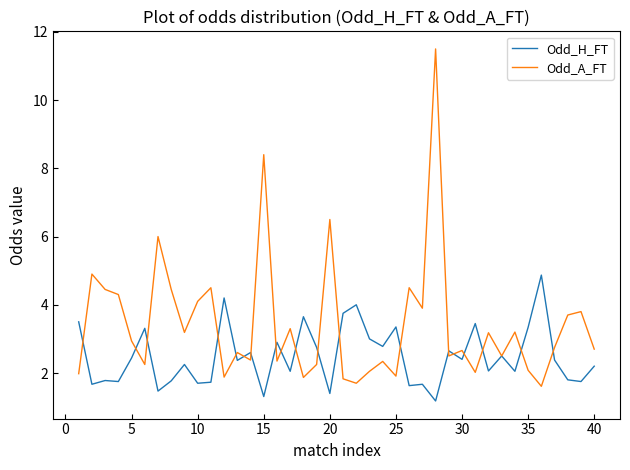

Rank the series by their average value, from lowest to highest.

Odd_H_FT, Odd_A_FT